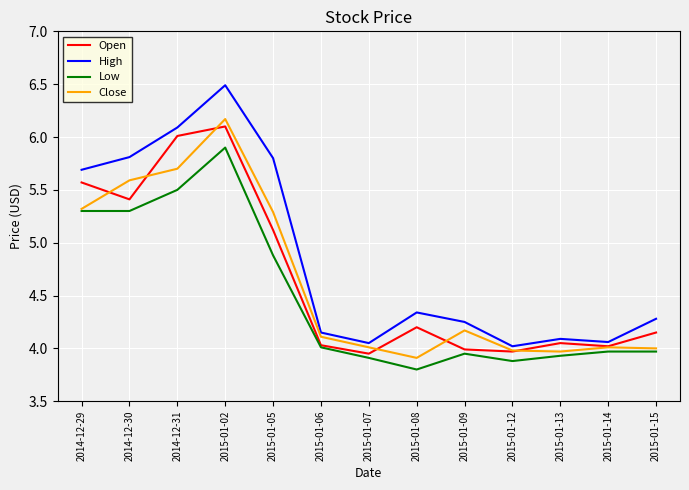

Does the chart display data point markers on the line(s)?

No